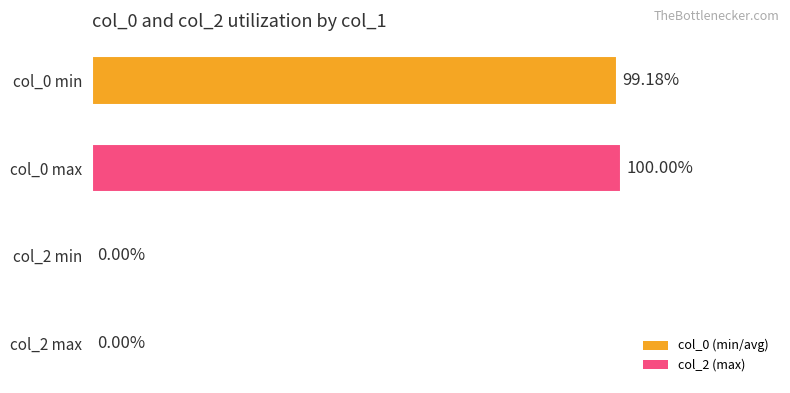

Between col_2 min and col_0 min, which is larger?

col_0 min